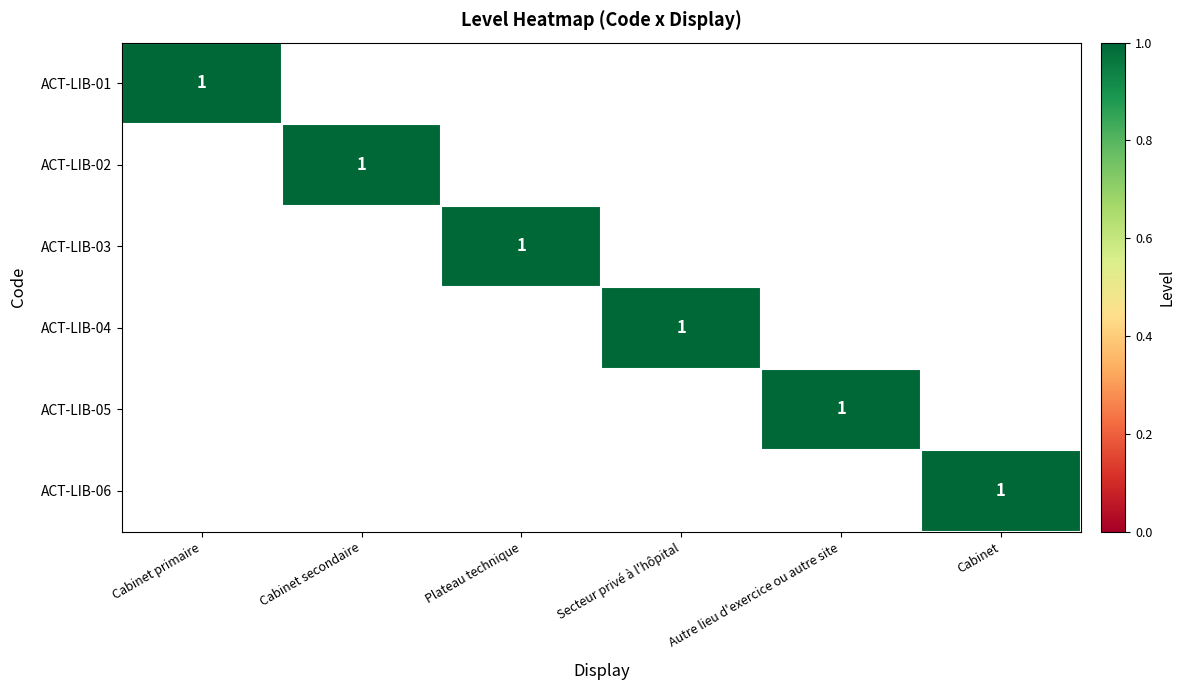

True or false: ACT-LIB-03 has a value of 0 at Plateau technique.

False